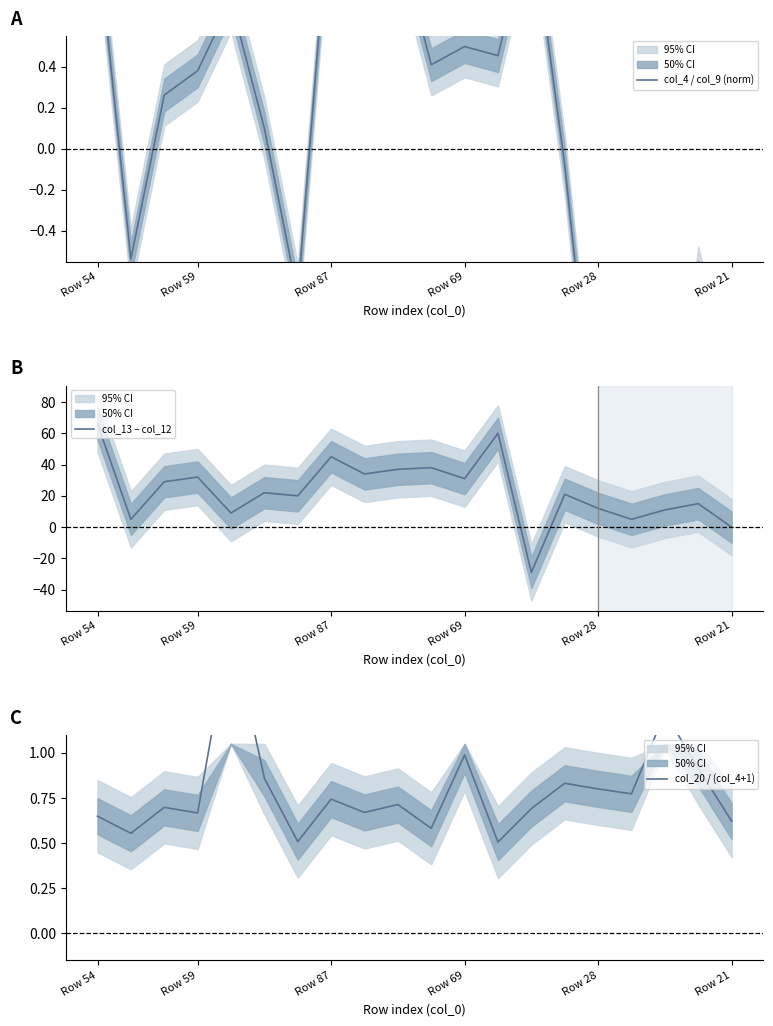

The col_4 / col_9 (norm) series shows -0.9 at 18. True or false?

False